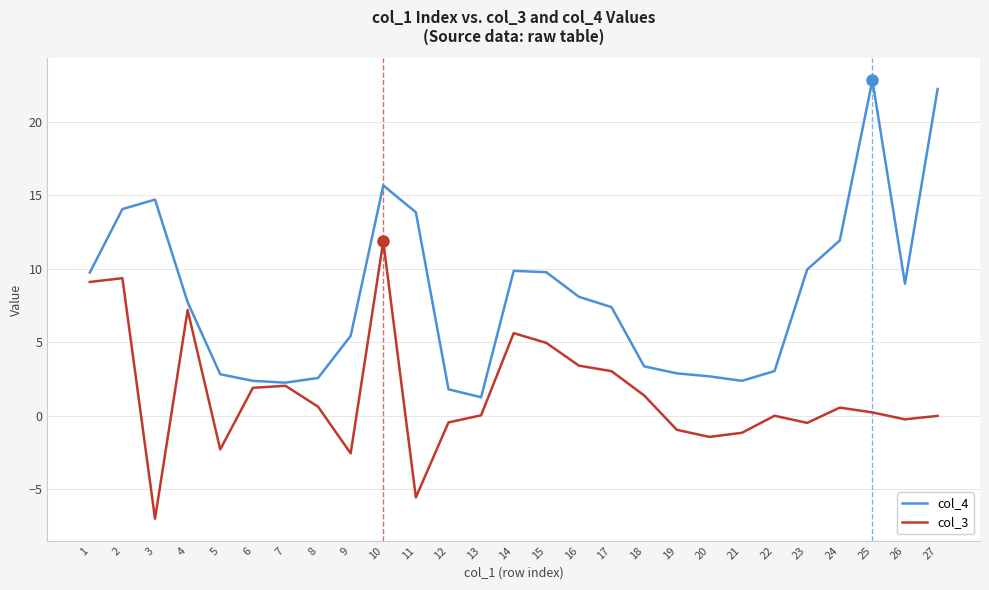

What is the difference between the highest and lowest values at 13?

1.2